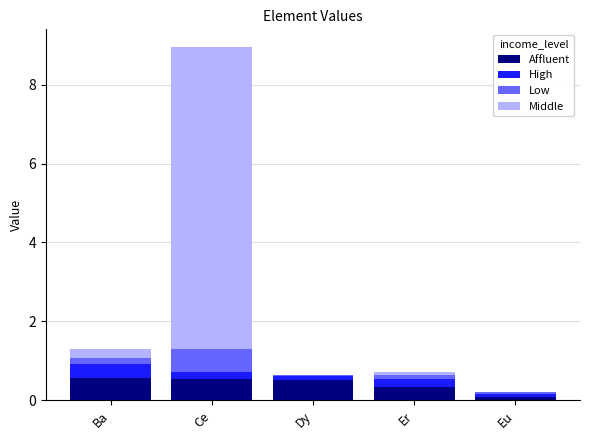

Reading left to right, list the values for the Affluent series.

Ba=0.6	Ce=0.6	Dy=0.5	Er=0.3	Eu=0.1